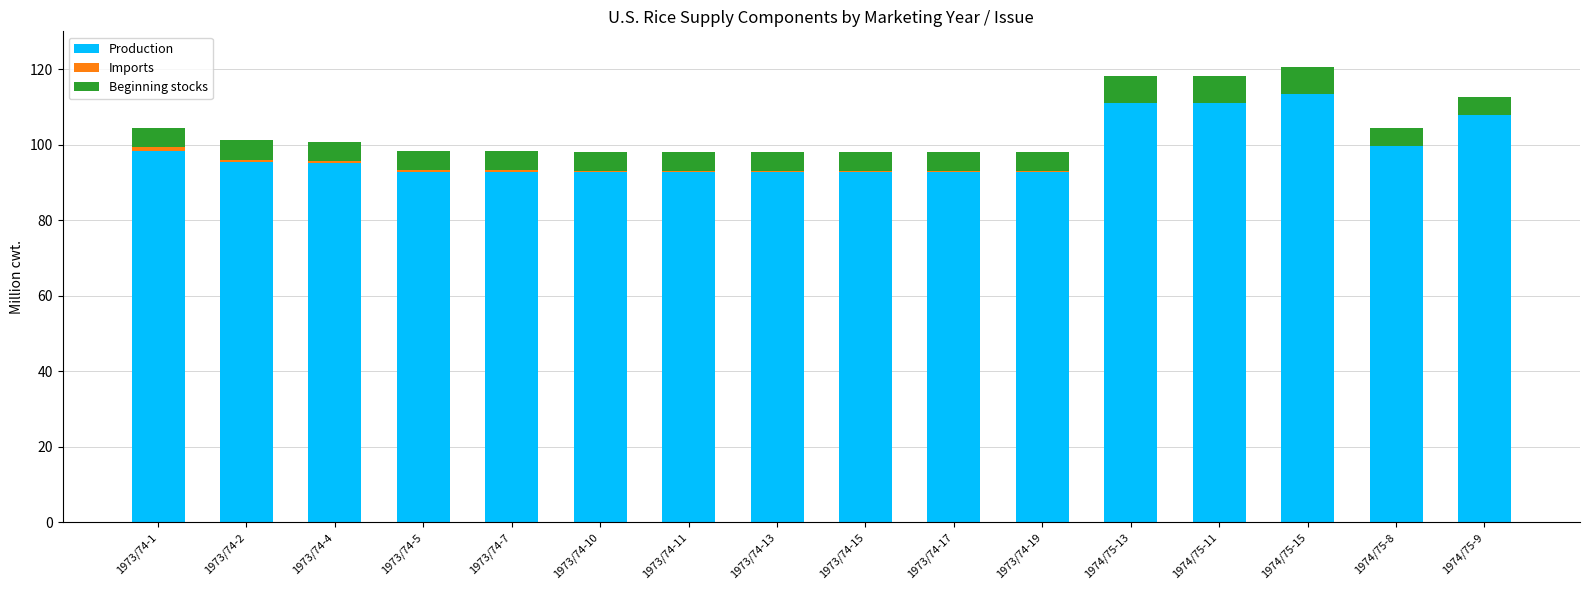

True or false: Production has a value of 92.8 at 1973/74-13.

True